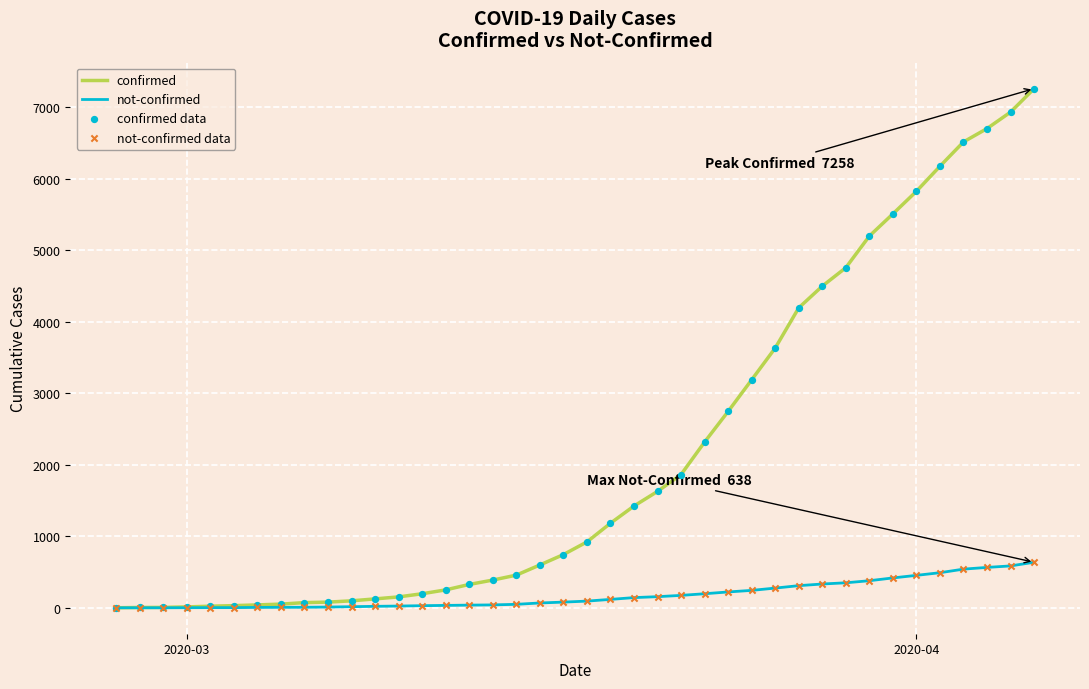

What is the maximum value shown in the chart?

7258